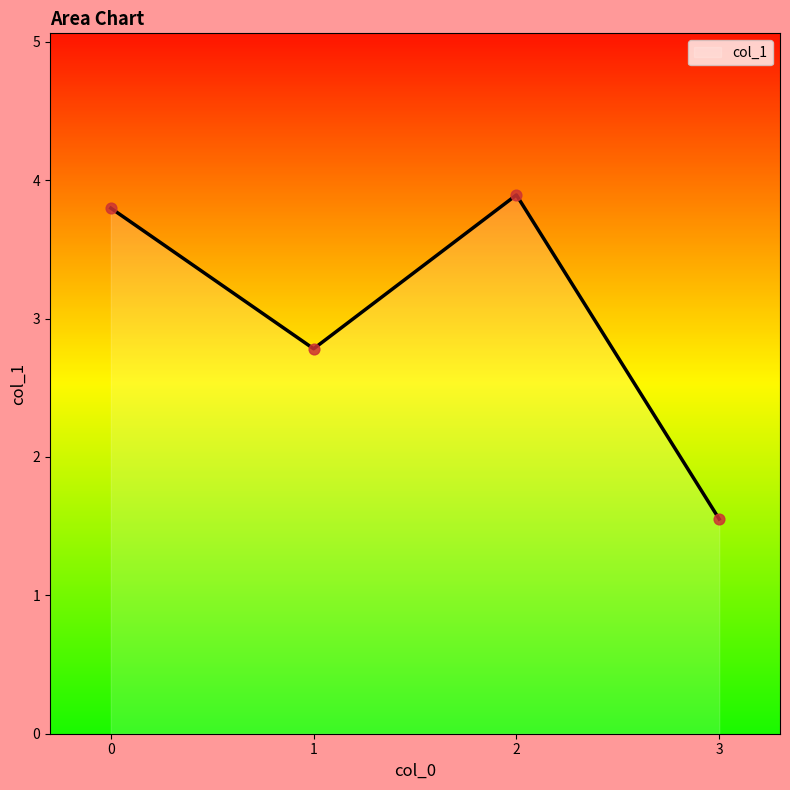

Which has a higher value, 2 or 3?

2